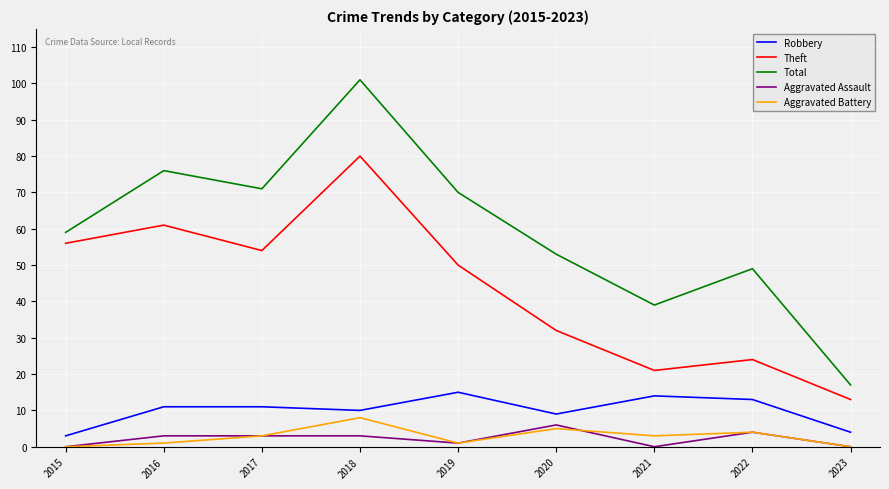

What is the difference between the highest and lowest values at 2021?

39